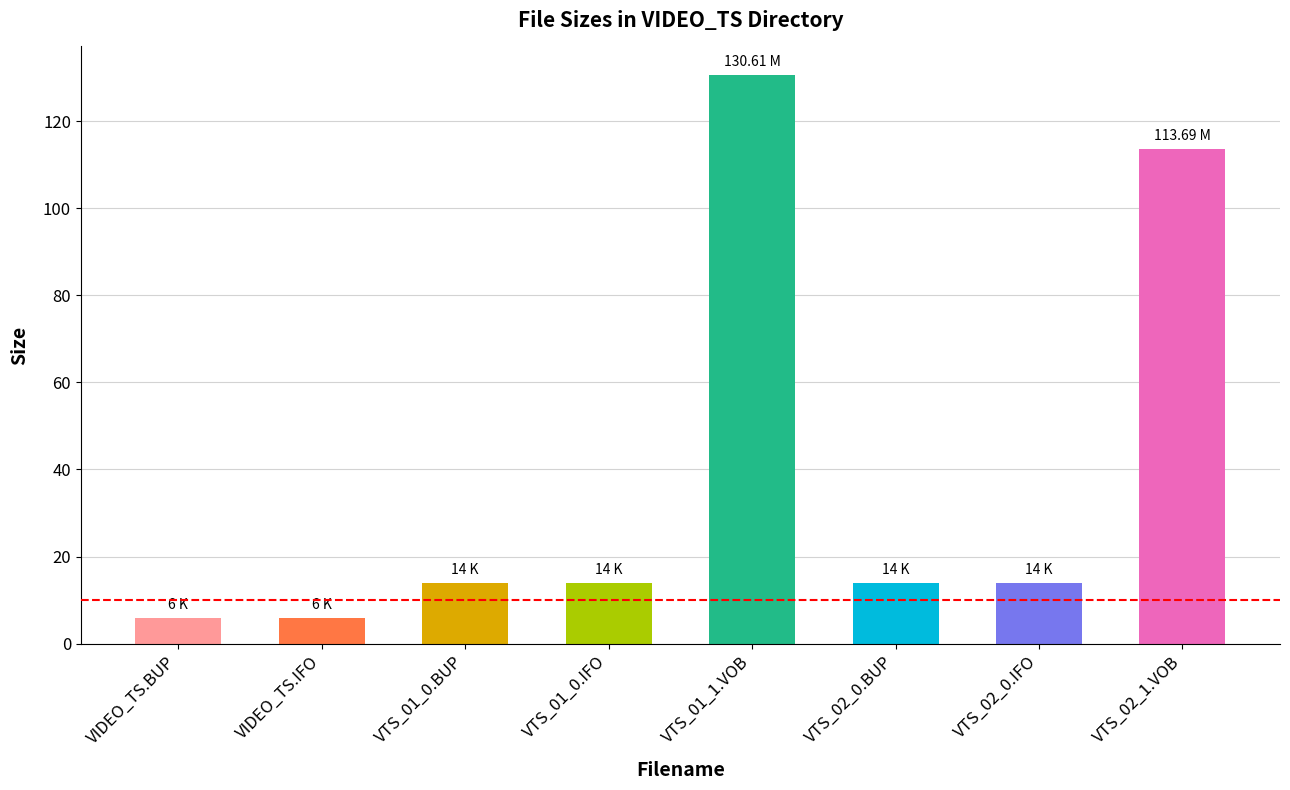

The chart shows a value of 14.0 at VTS_02_0.BUP. True or false?

True